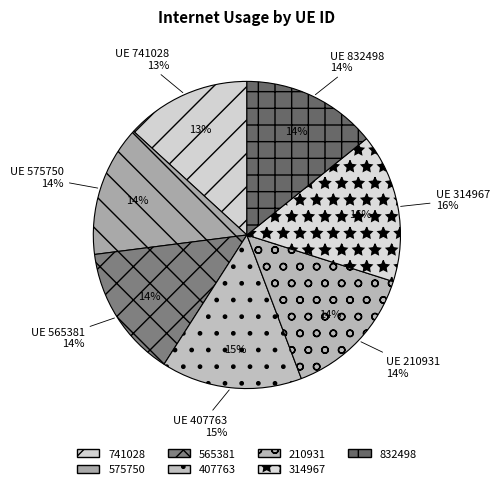

Between 741028 and 832498, which is larger?

832498